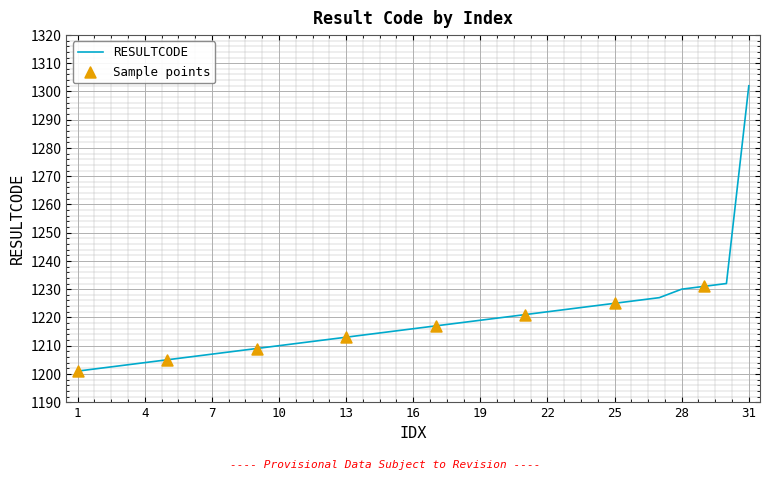

What is the difference between the maximum and minimum values?

101